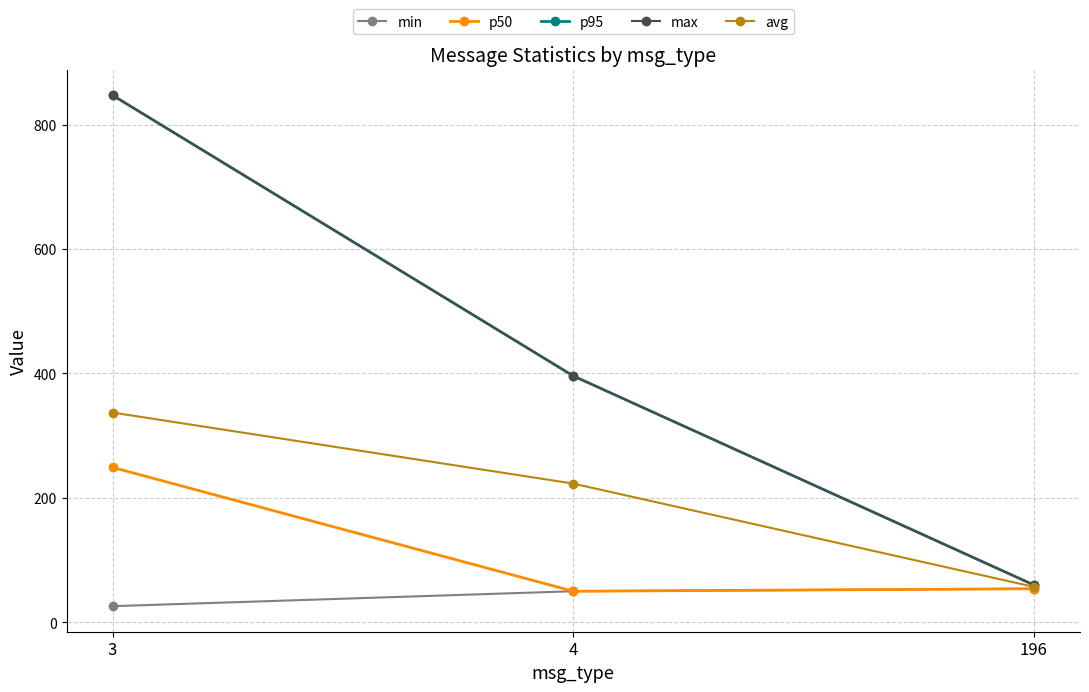

Which label corresponds to the smallest value in the chart?

3